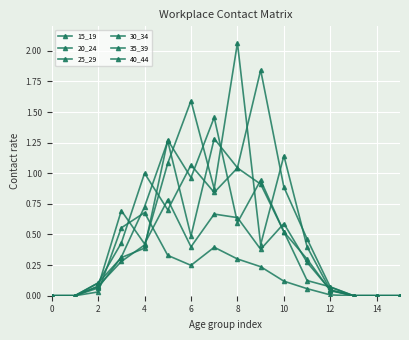

Does the chart have visible grid lines?

Yes